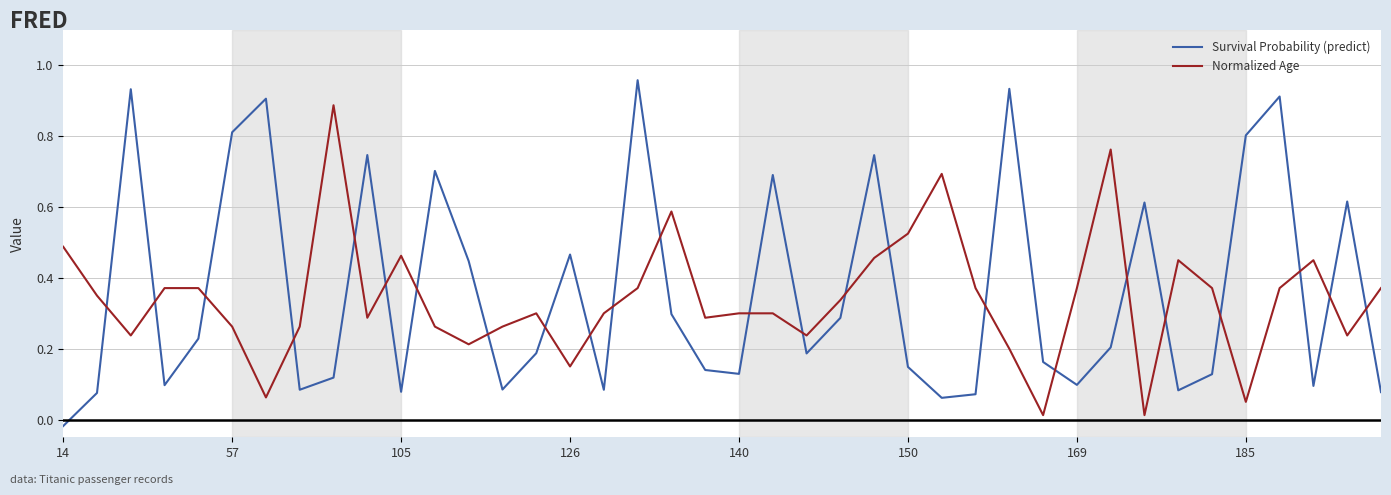

Which series has the largest range (max minus min)?

Survival Probability (predict)